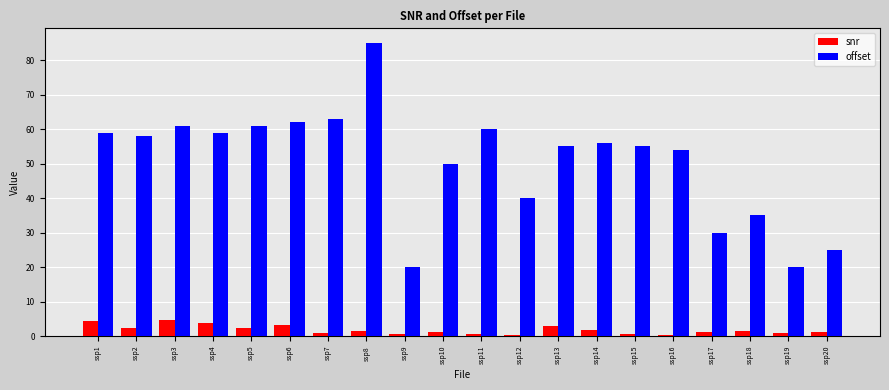

Which series has the largest total across all categories?

offset